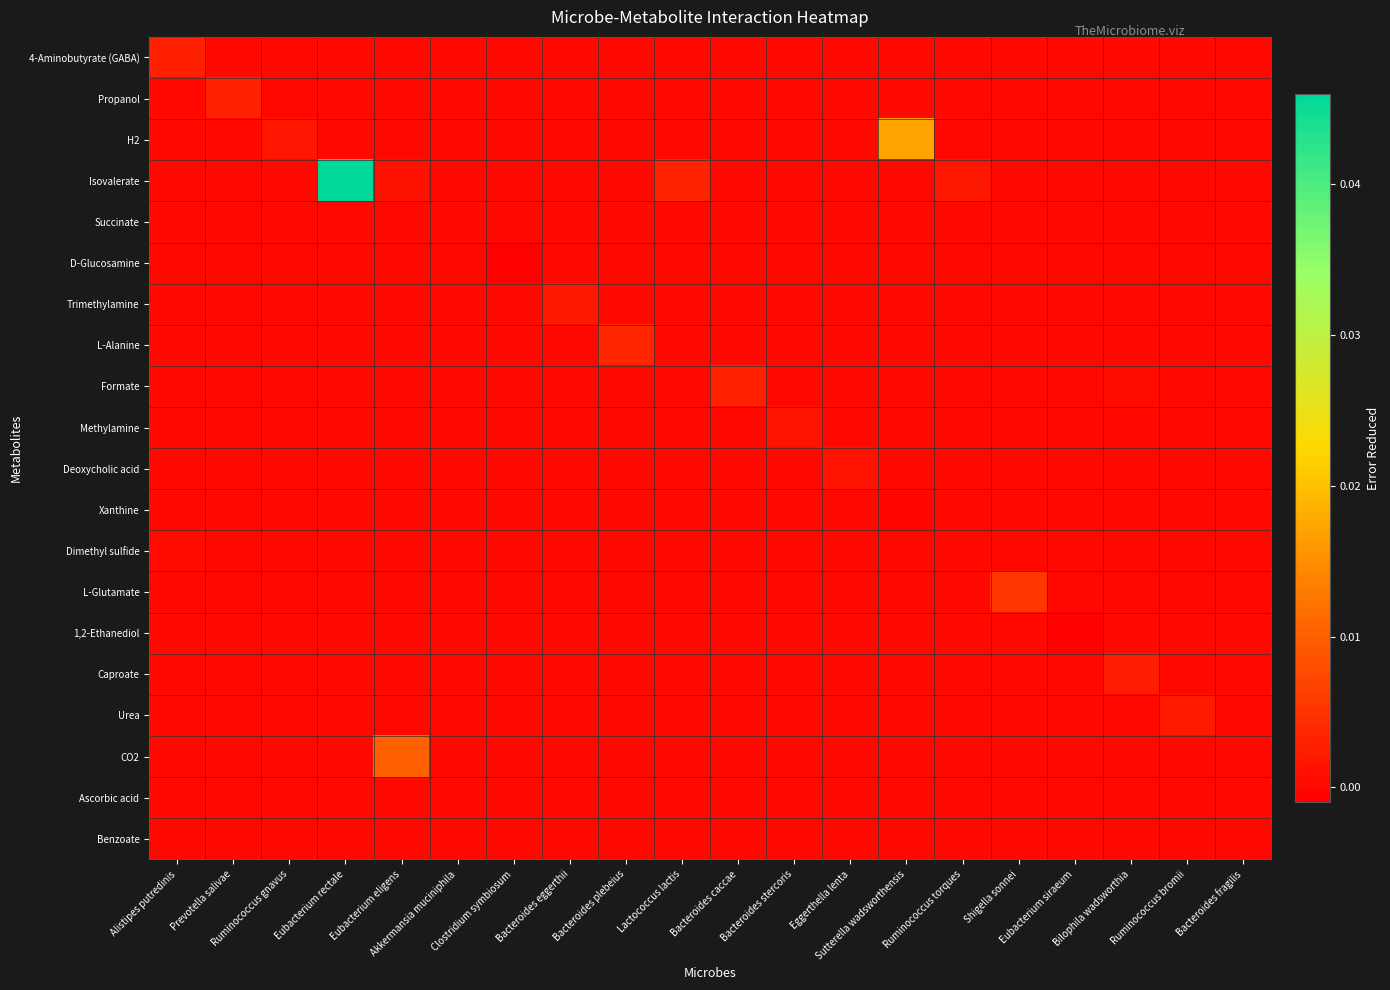

Rank the series at Ruminococcus bromii from lowest to highest value.

4-Aminobutyrate (GABA), Propanol, H2, Isovalerate, Succinate, D-Glucosamine, Trimethylamine, L-Alanine, Formate, Methylamine, Deoxycholic acid, Xanthine, Dimethyl sulfide, L-Glutamate, 1,2-Ethanediol, Caproate, CO2, Ascorbic acid, Benzoate, Urea